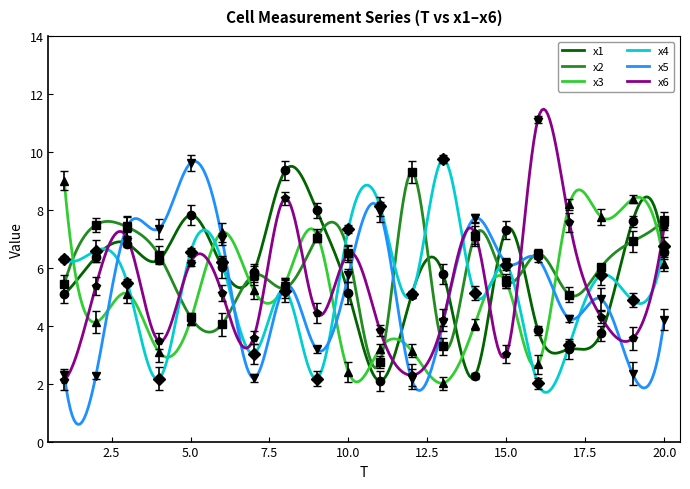

What are all the series names shown in the legend?

x1, x2, x3, x4, x5, x6